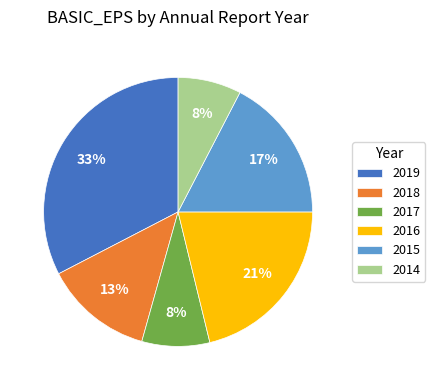

Is the sum of 2018 and 2014 greater than half?

No